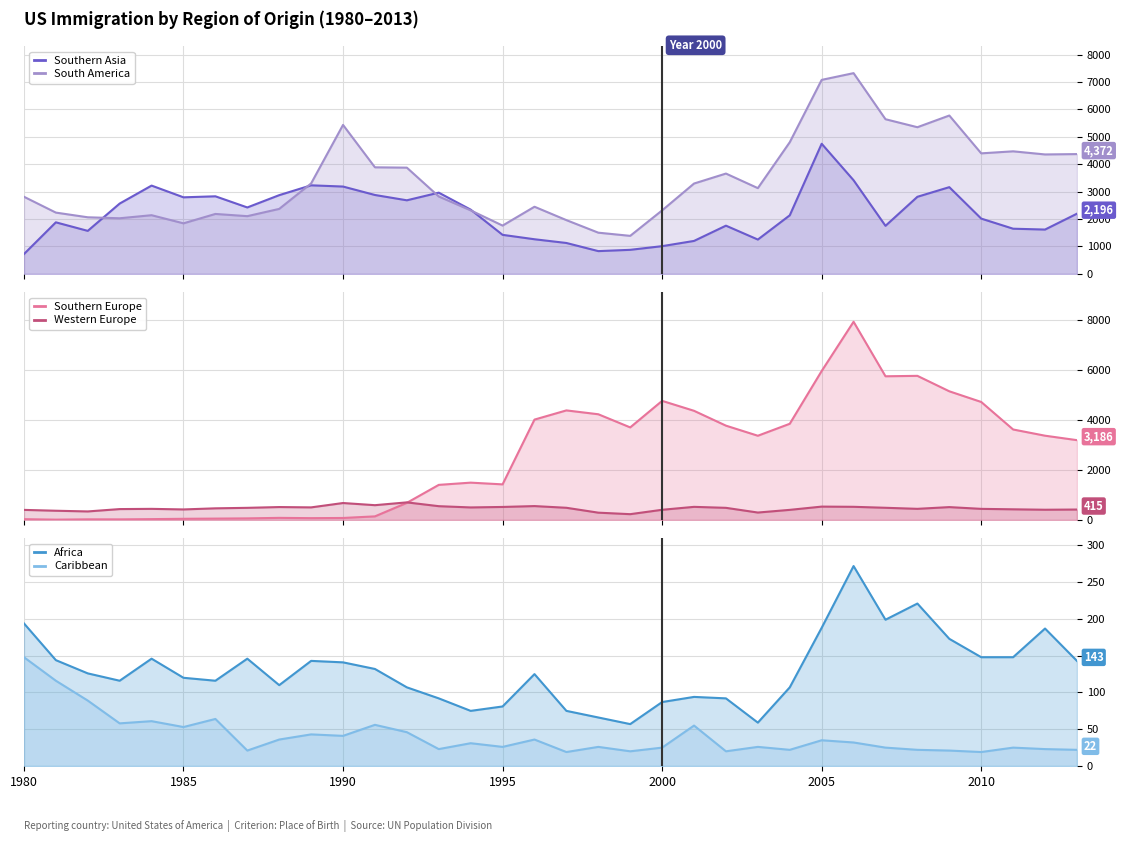

What is the highest value of the Southern Europe series?

7914